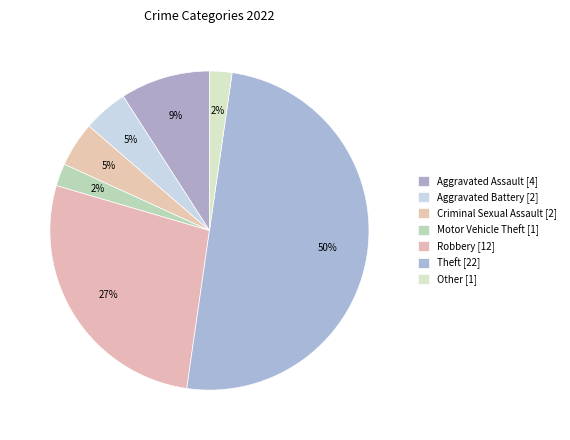

What is the largest slice in the pie chart?

Theft [22]